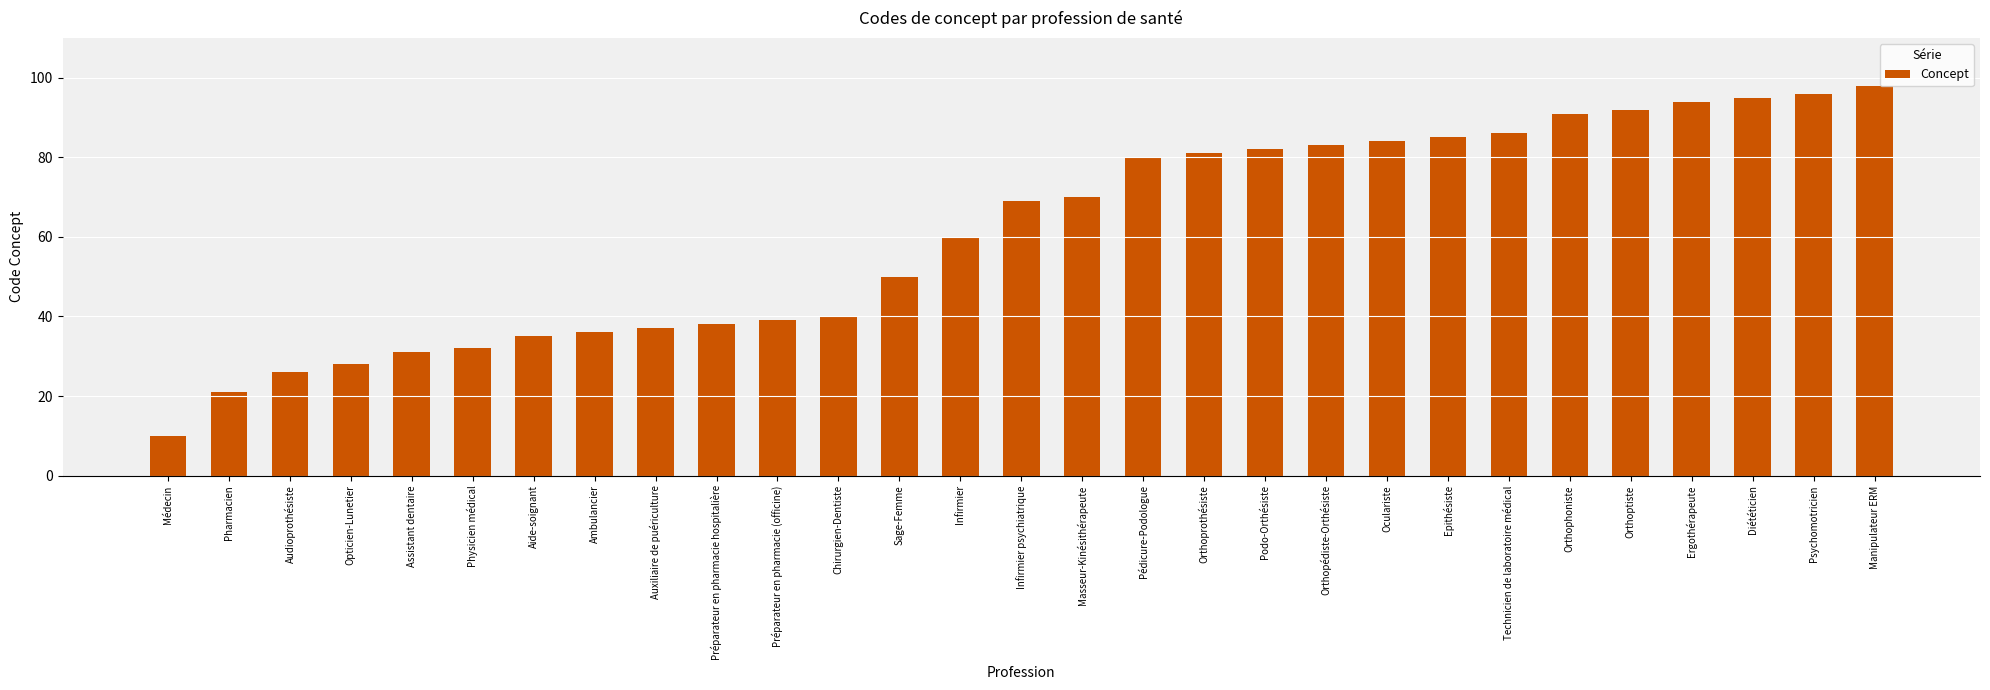

How many categories are shown in the chart?

29